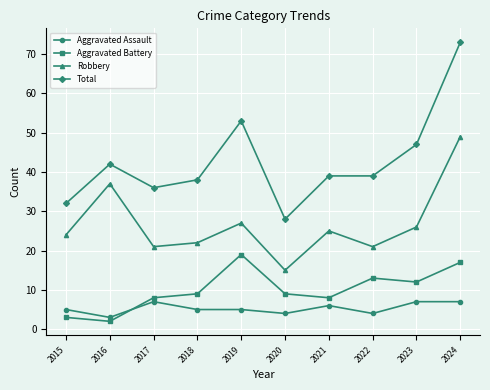

What is the spread (max minus min) of values at 2017?

29